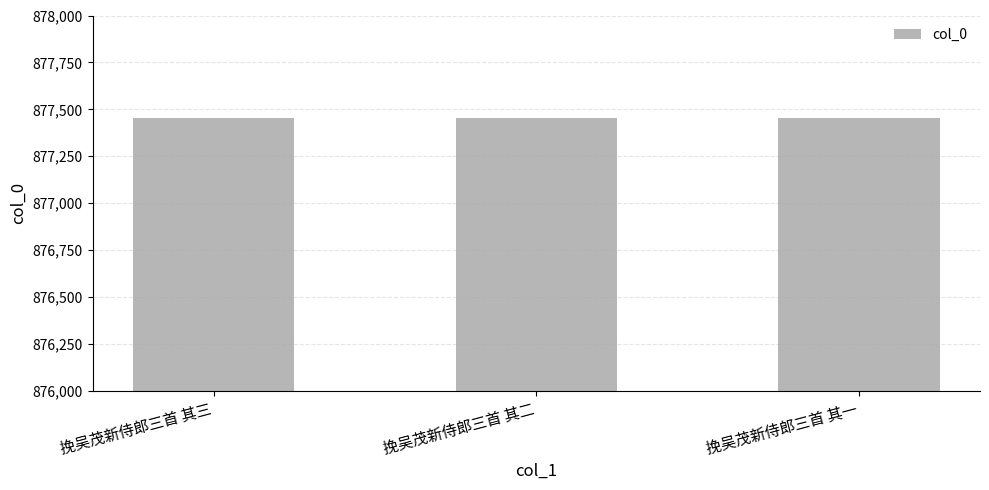

The value at 挽吴茂新侍郎三首 其二 is 877455. True or false?

True